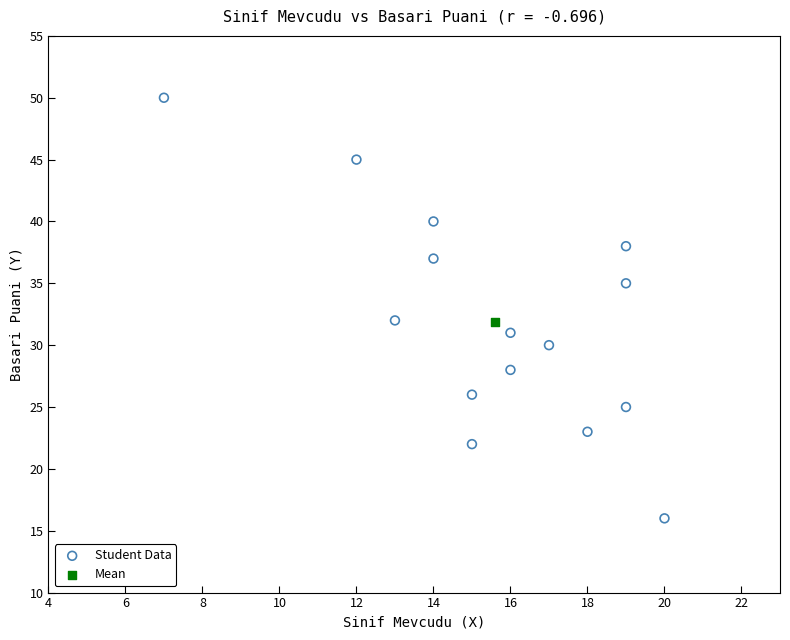

What are all the series names shown in the legend?

Student Data, Mean